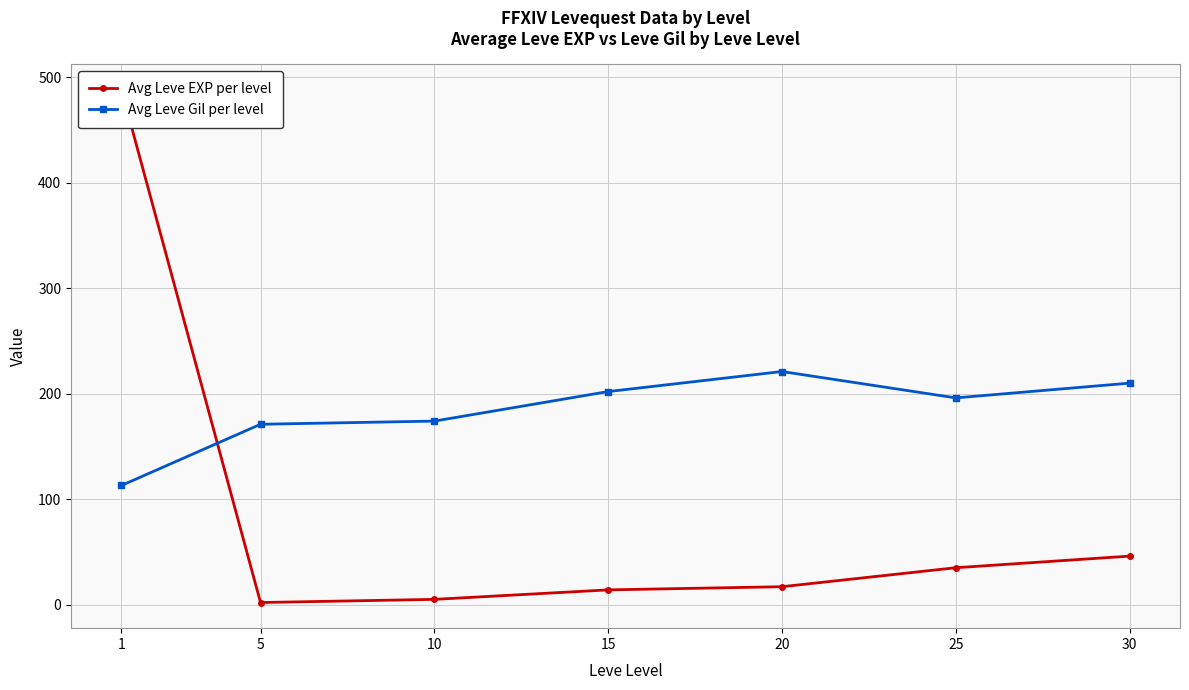

What is the average value of the Avg Leve Gil per level series?

184